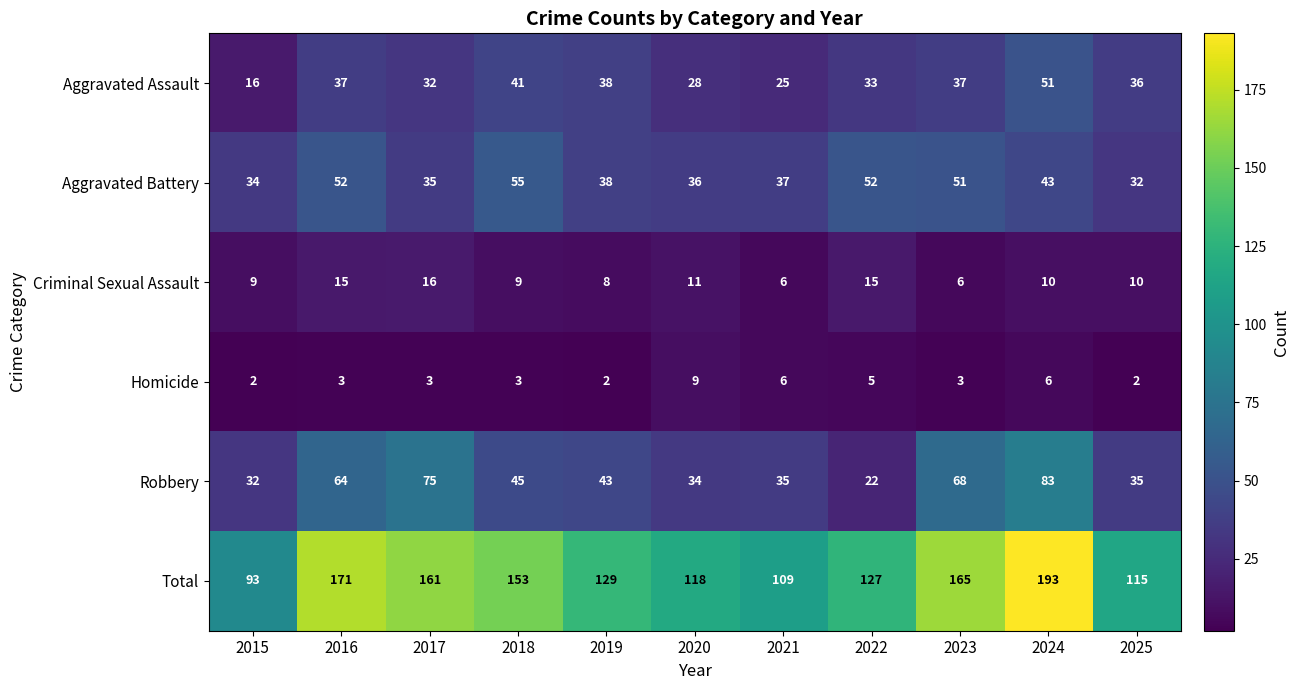

Which series has the widest spread of values?

Total